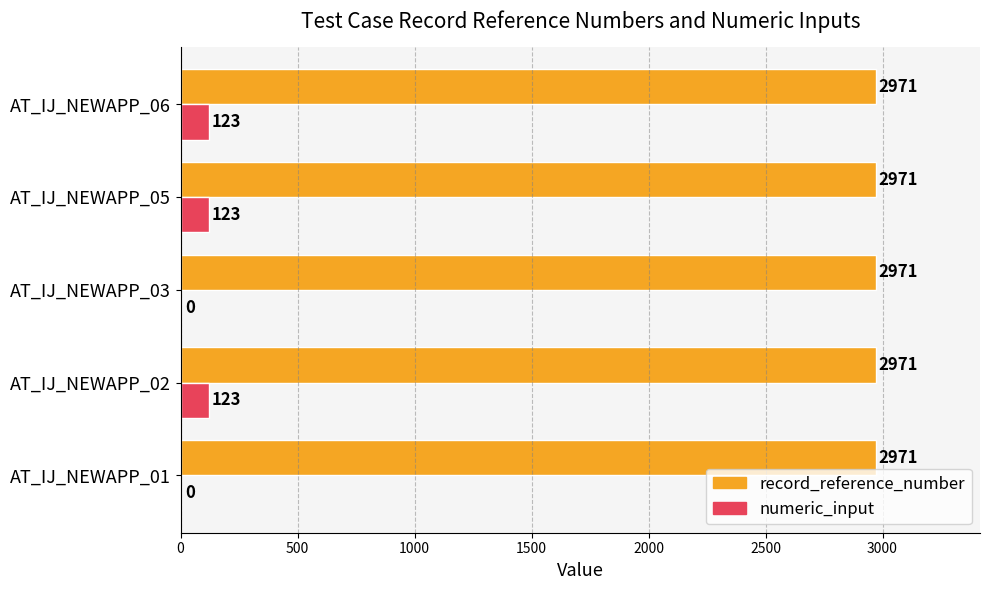

Count the number of categories in the chart.

5